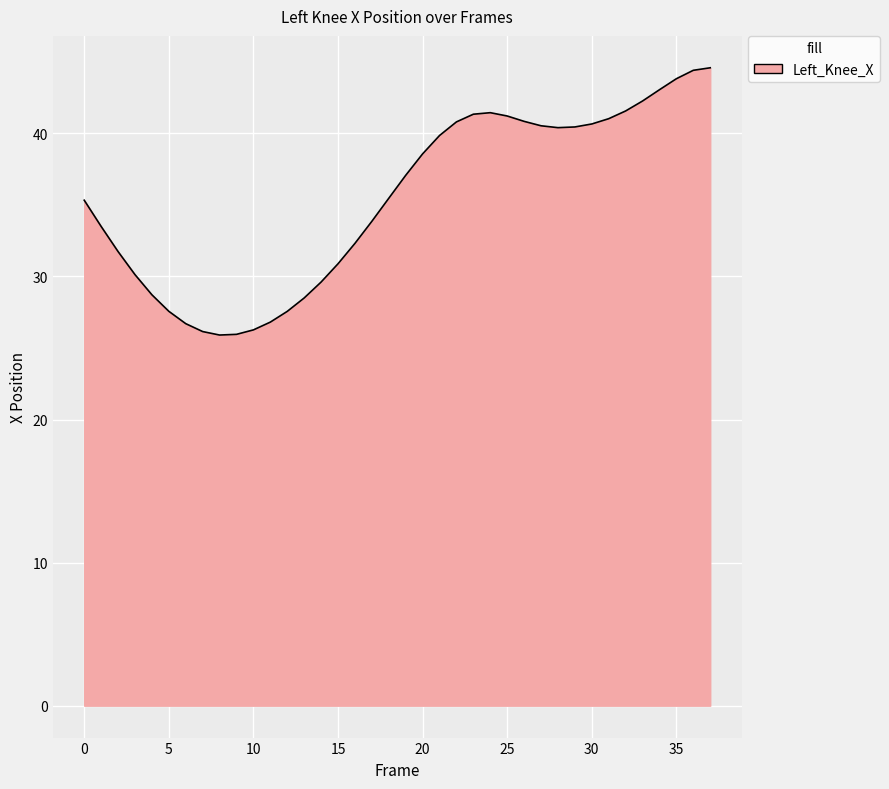

What is the difference between the maximum and minimum values?

18.7